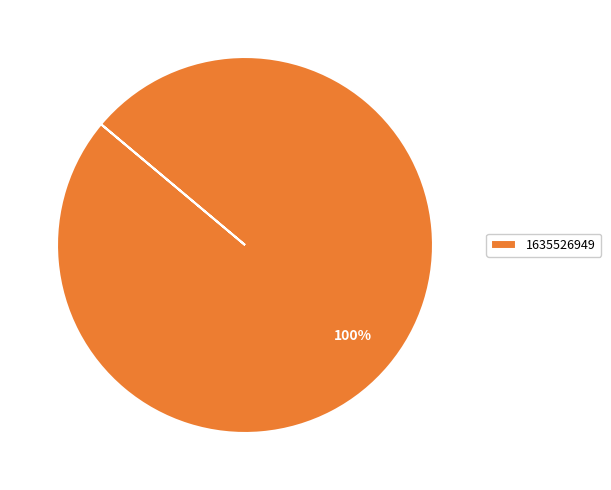

The 1635526949 slice represents 100% of the pie. True or false?

True